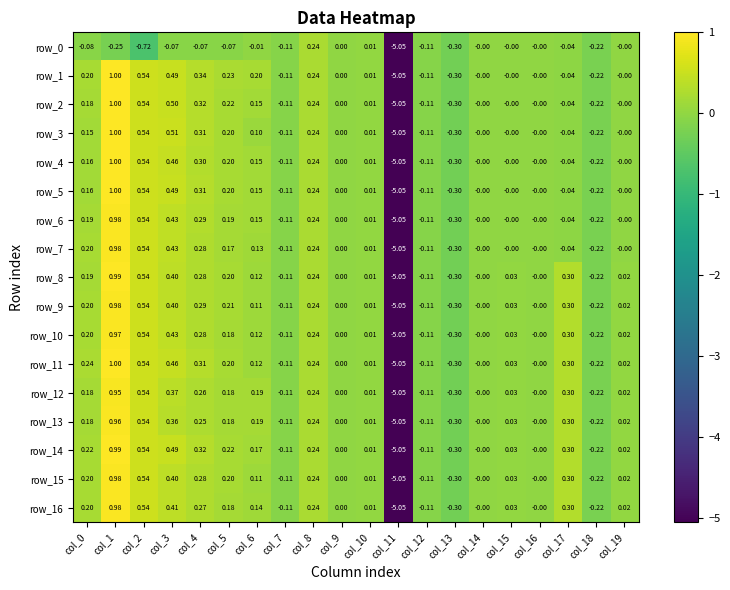

Is the value of row_10 at col_14 greater than the value of row_16 at col_18?

Yes